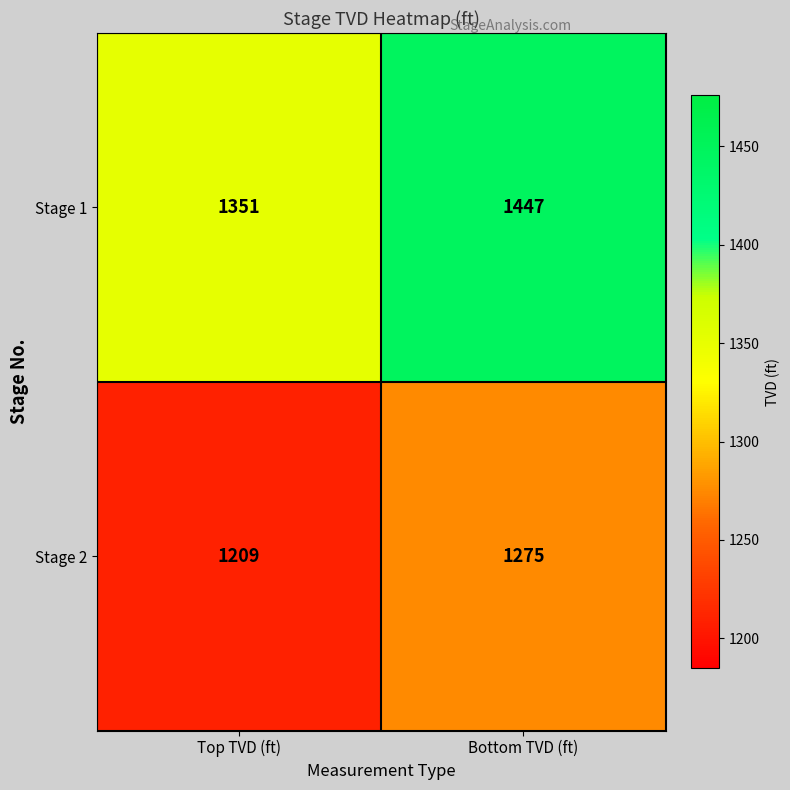

Which label corresponds to the smallest value in the chart?

Top TVD (ft)